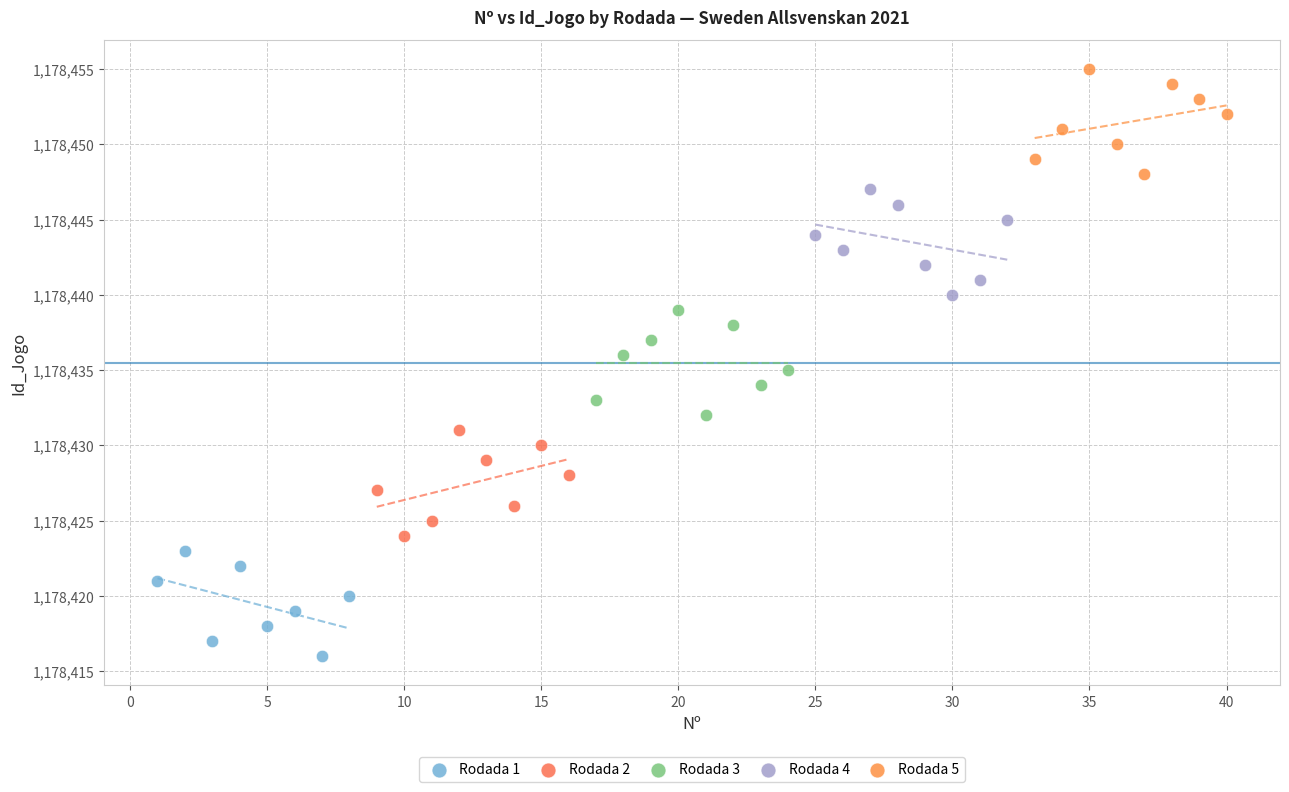

What are all the series names shown in the legend?

Rodada 1, Rodada 2, Rodada 3, Rodada 4, Rodada 5